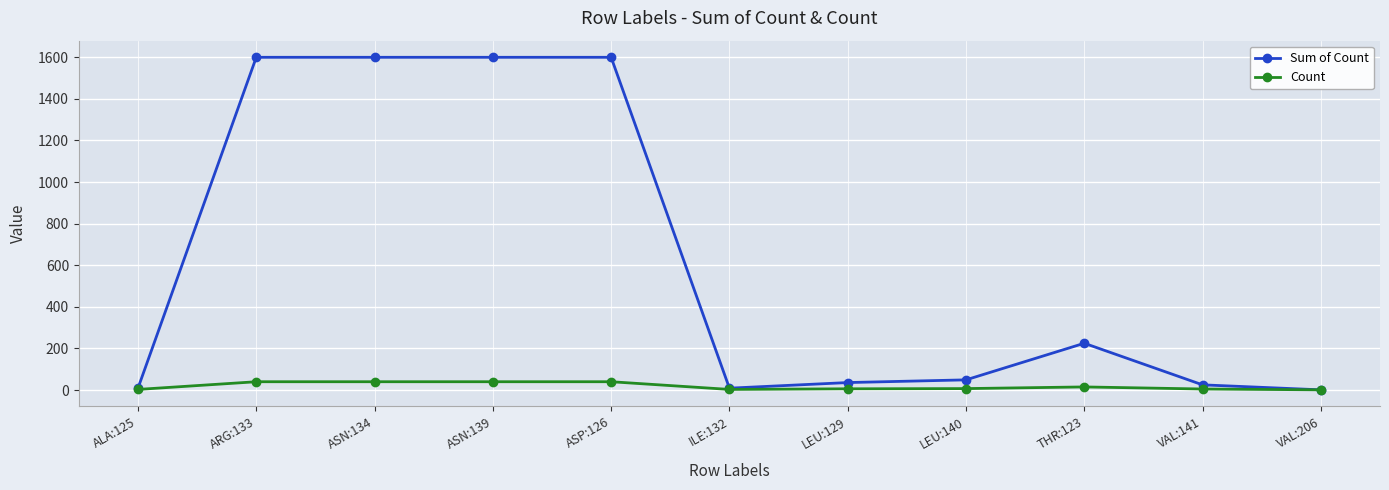

How many lines are shown in the chart?

2